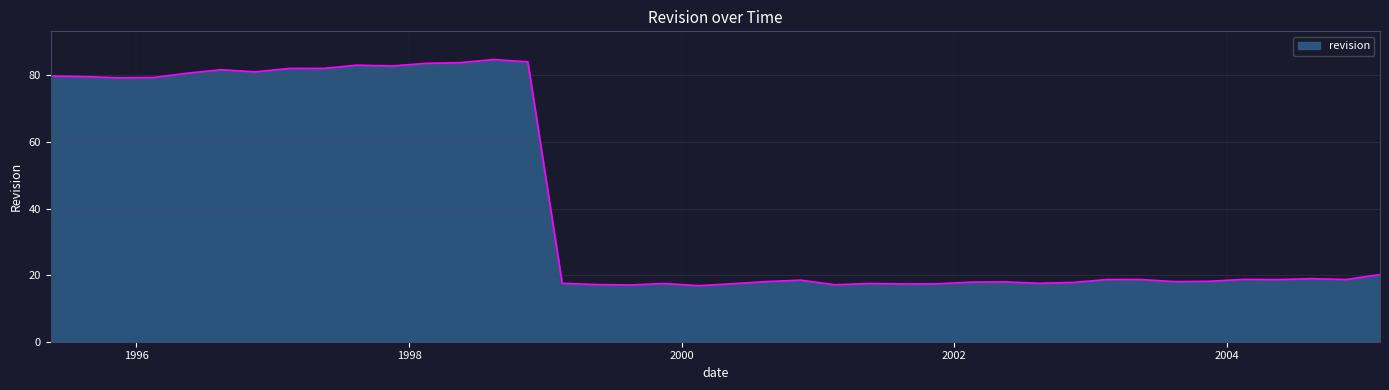

What is the greatest value displayed?

84.7